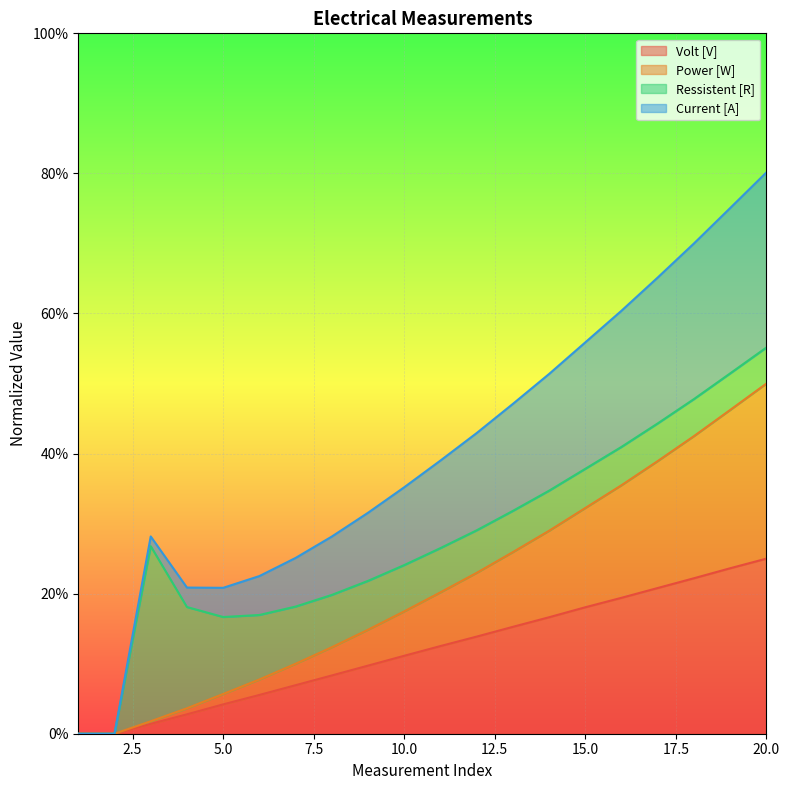

How many data points does each series have?

20